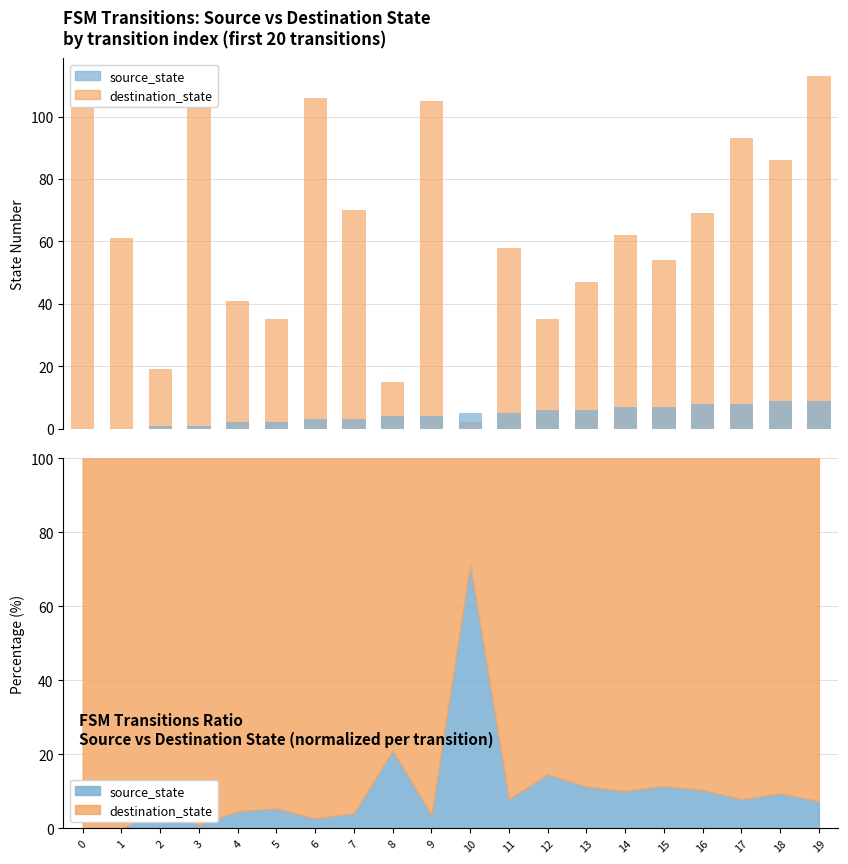

The source_state series shows 0 at 1. True or false?

True